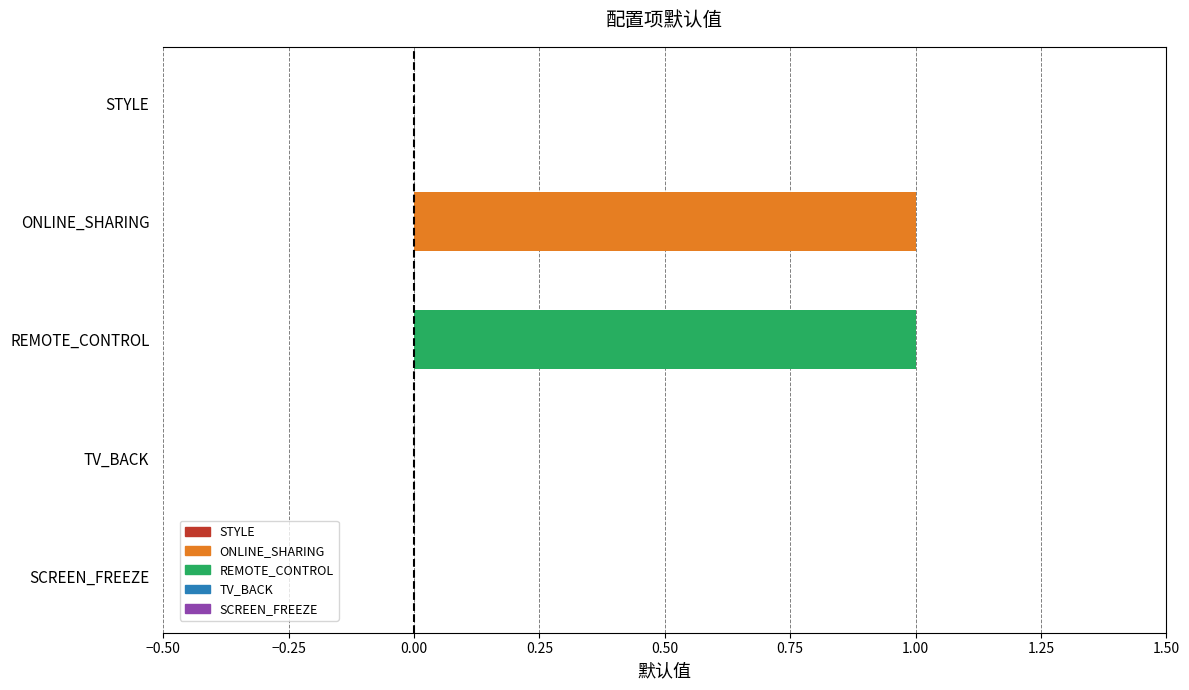

Rank the categories by value from highest to lowest.

ONLINE_SHARING, REMOTE_CONTROL, STYLE, TV_BACK, SCREEN_FREEZE